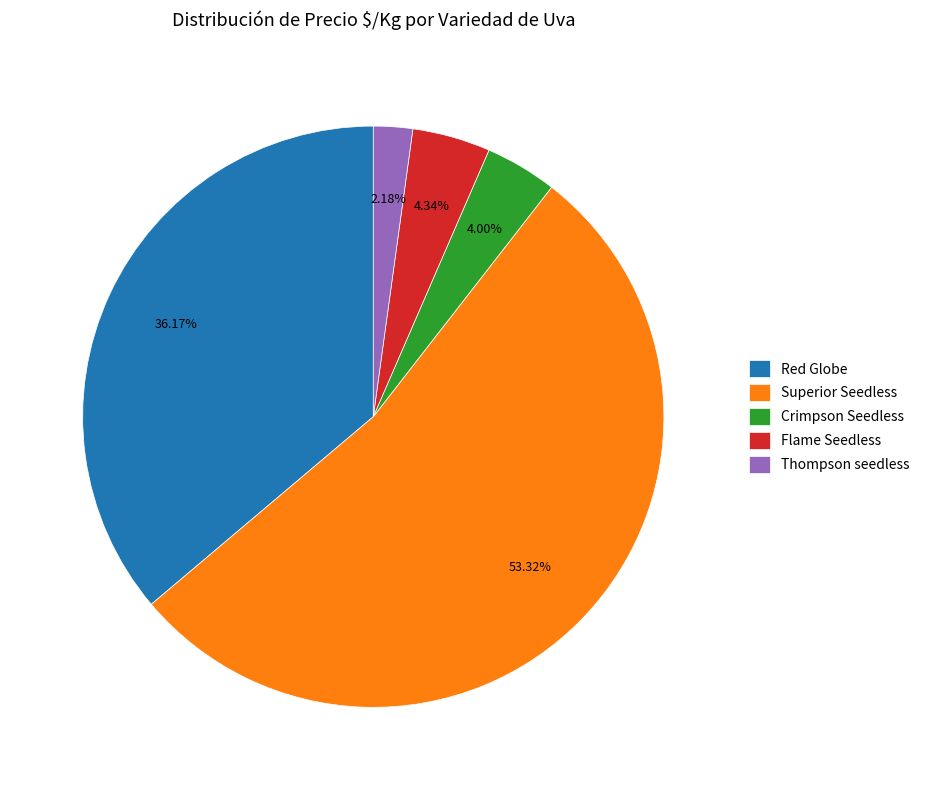

Which category has the smallest portion of the pie?

Thompson seedless